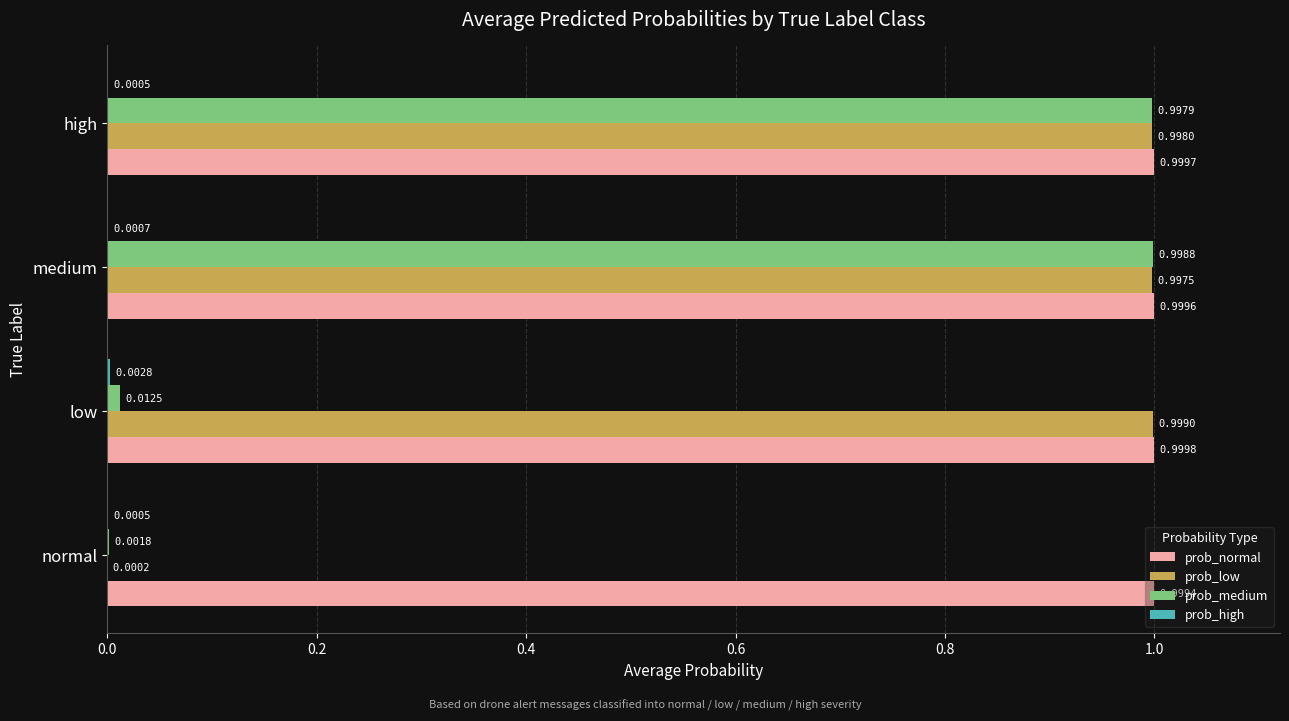

At which category is the sum across all series the highest?

medium